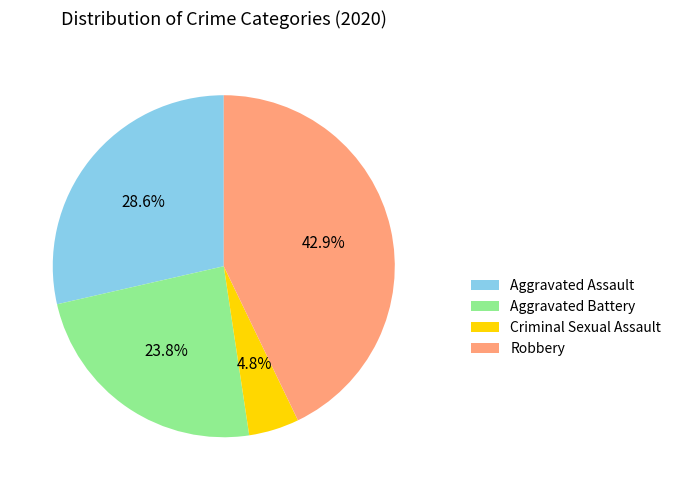

Which has a higher value, Aggravated Battery or Criminal Sexual Assault?

Aggravated Battery